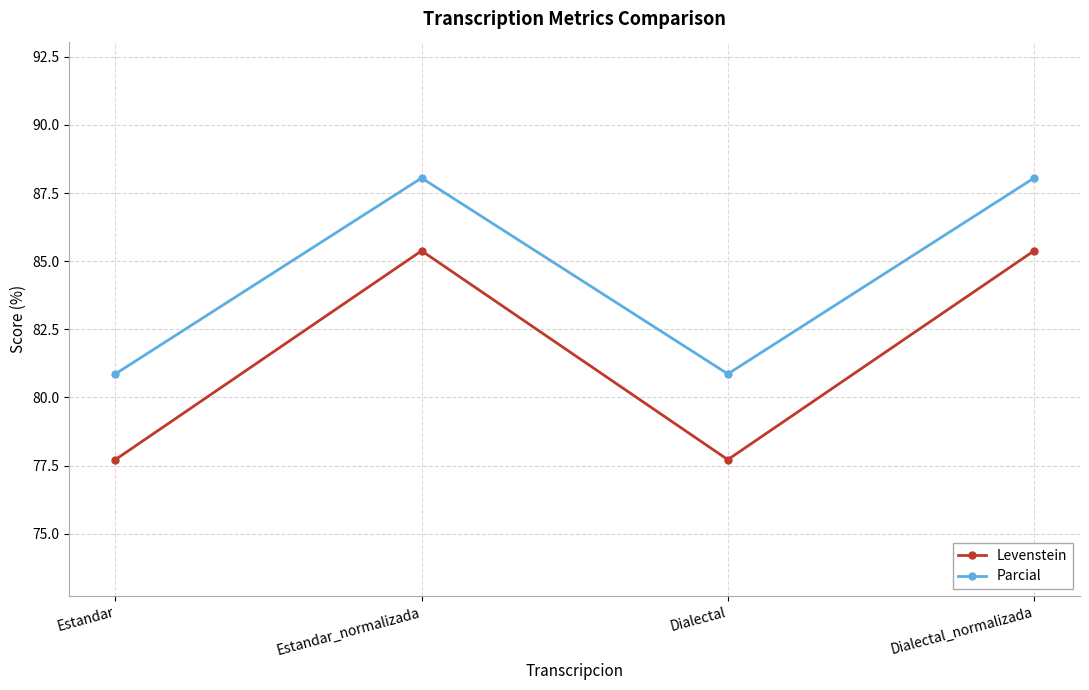

Which series has the largest range (max minus min)?

Levenstein